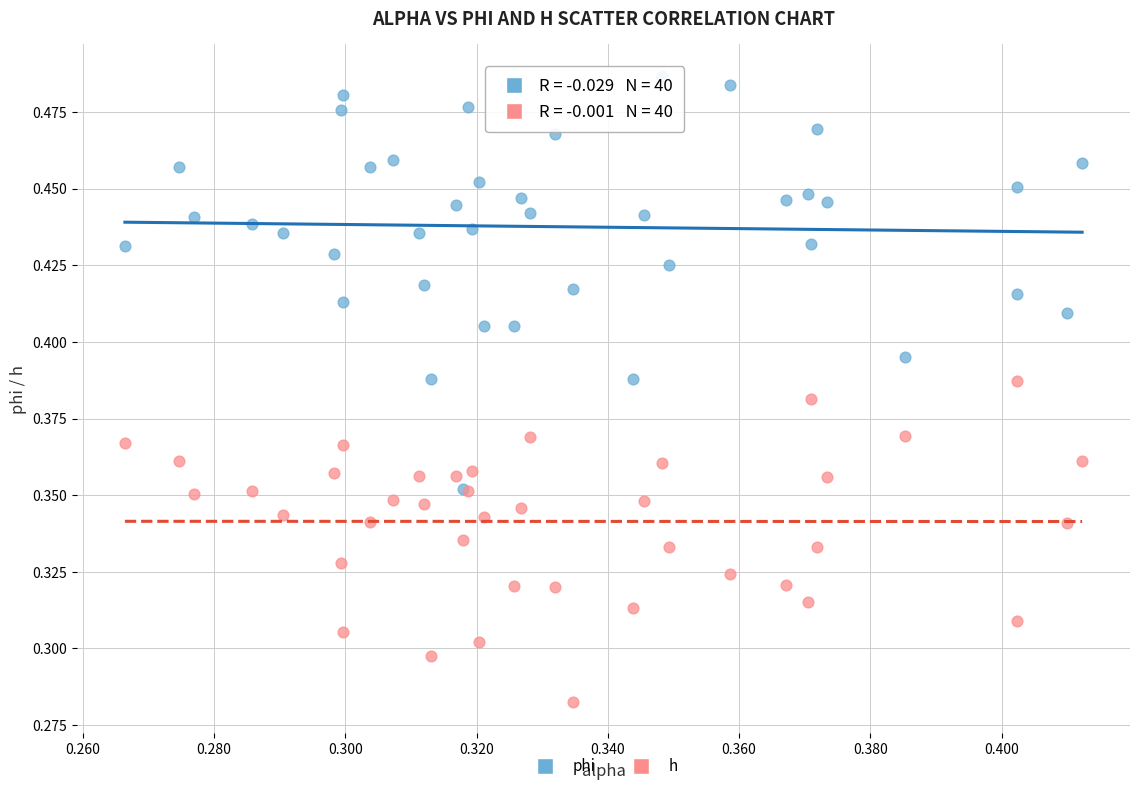

What are all the series names shown in the legend?

phi, h